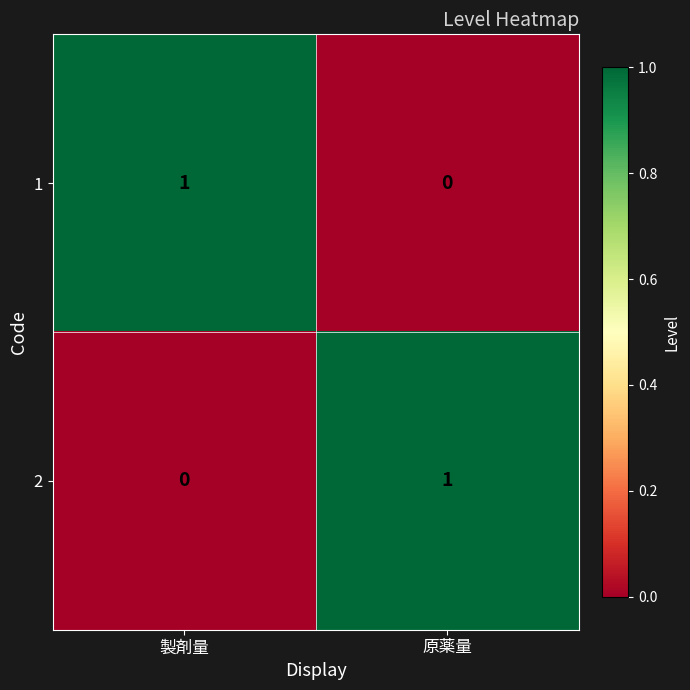

What is the total value across all series at 原薬量?

1